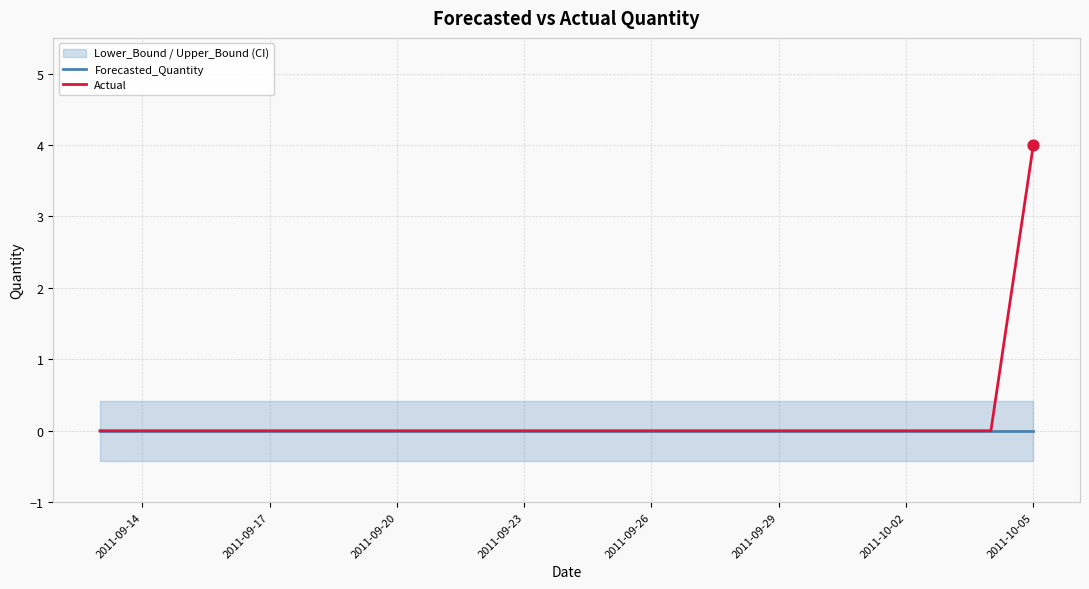

Which series has the largest total across all categories?

Actual